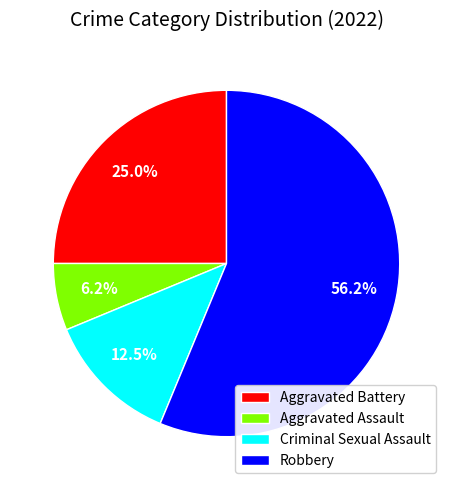

To the nearest percent, what is the difference between the largest and smallest slice percentages?

50%